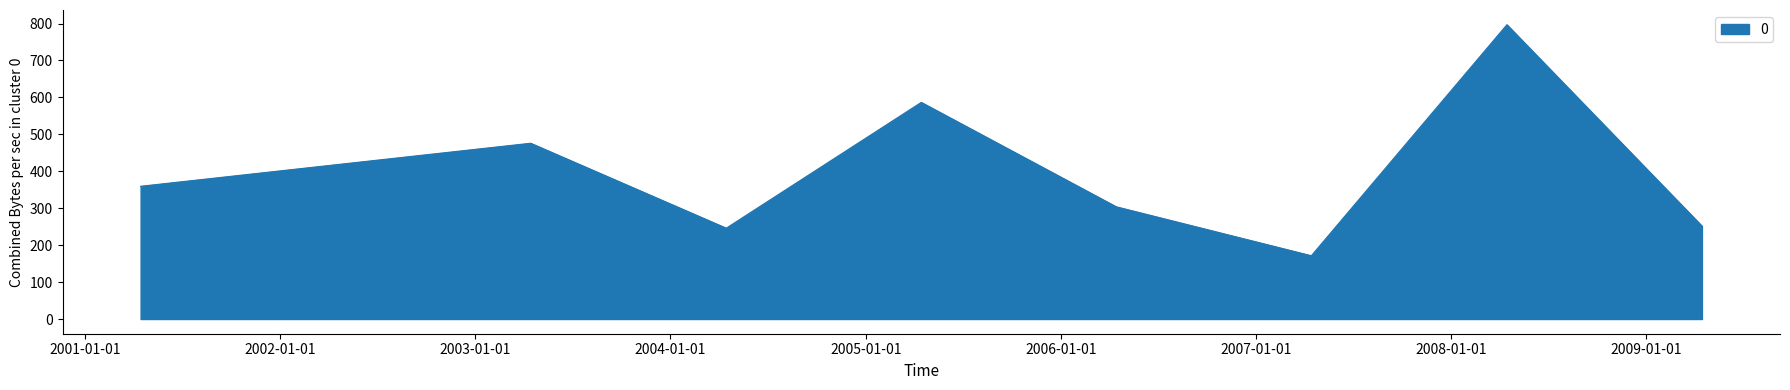

What is the difference between the maximum and minimum values?

625.5